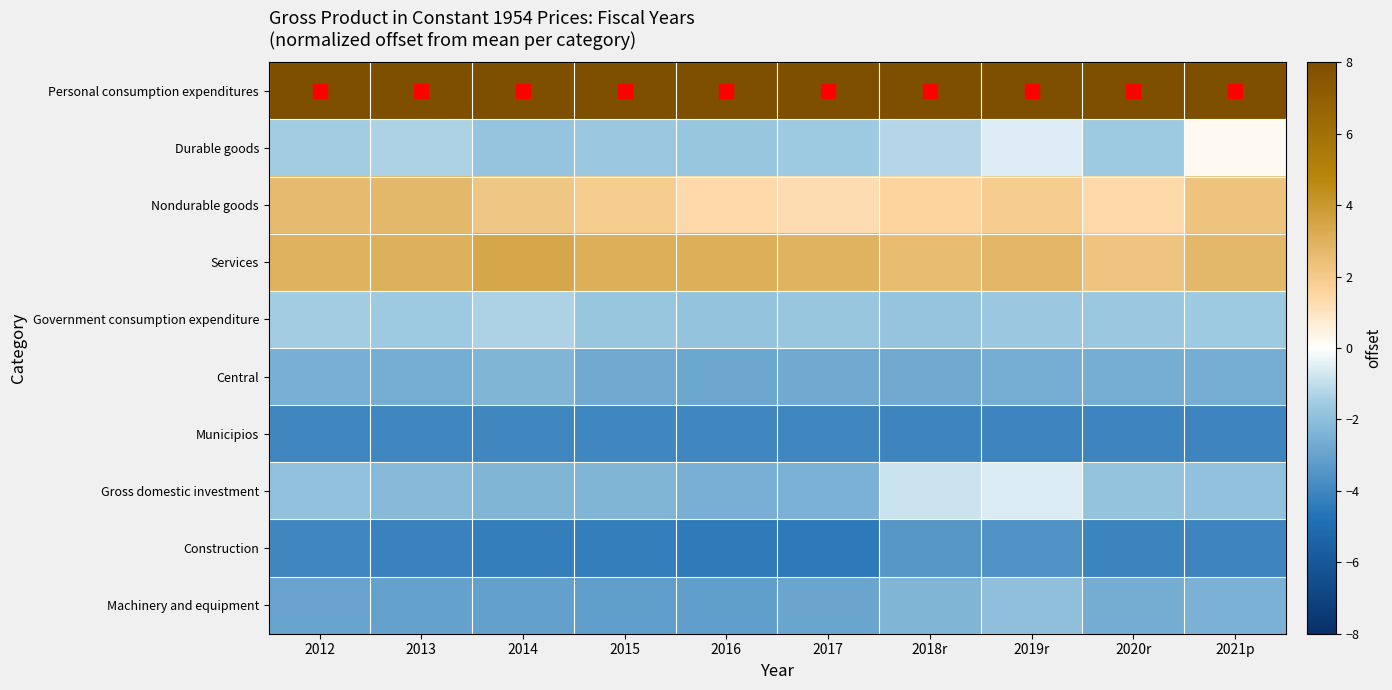

What is the smallest value displayed?

-4.5